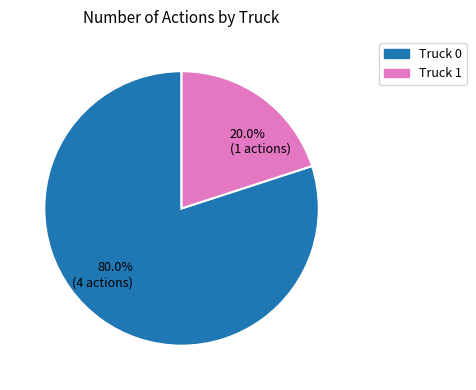

Between Truck 1 and Truck 0, which is larger?

Truck 0